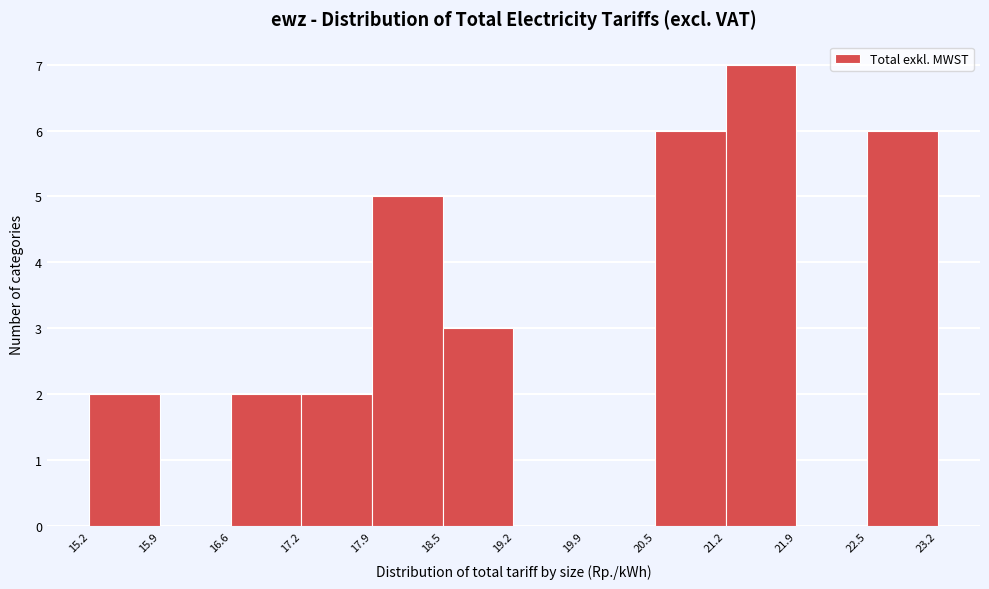

What is the height of the bar covering 17.9 to 18.5 on the x-axis? The values are not printed on the chart, so give them approximately, as read against the axis.

5